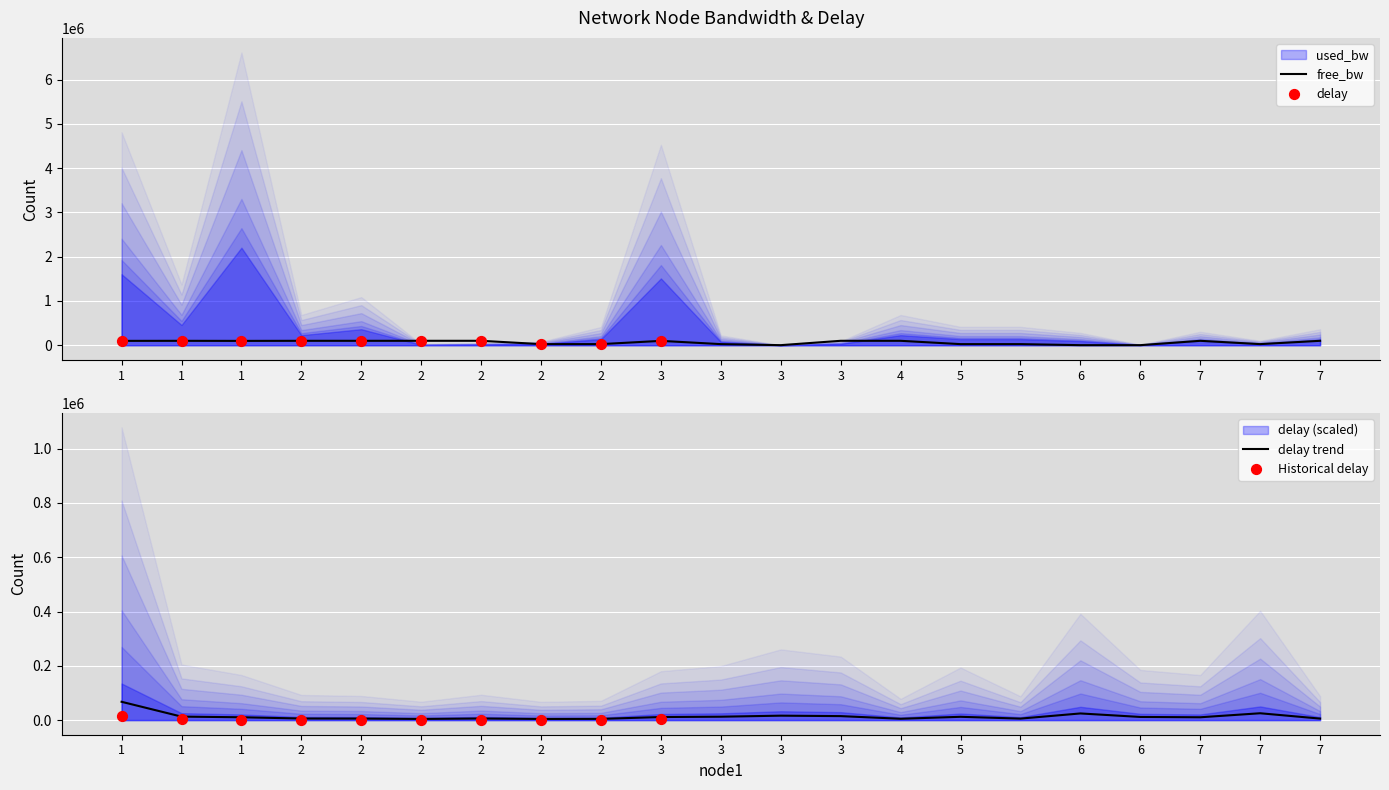

Which series has the largest total across all categories?

free_bw